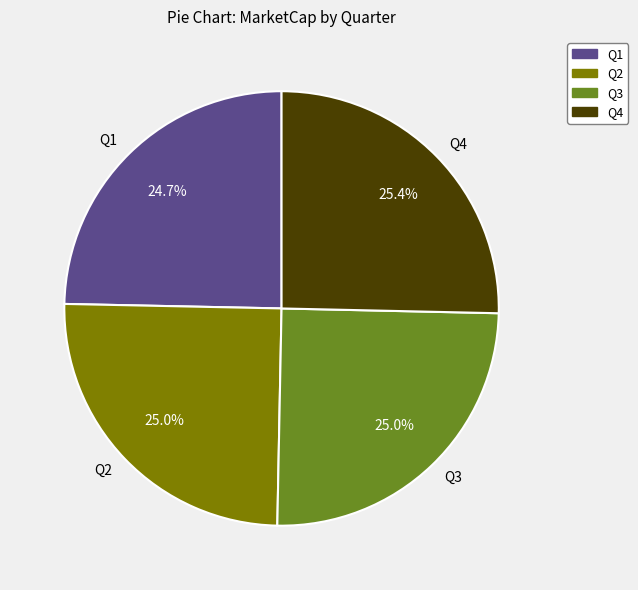

Is there any slice that represents more than half of the pie?

No